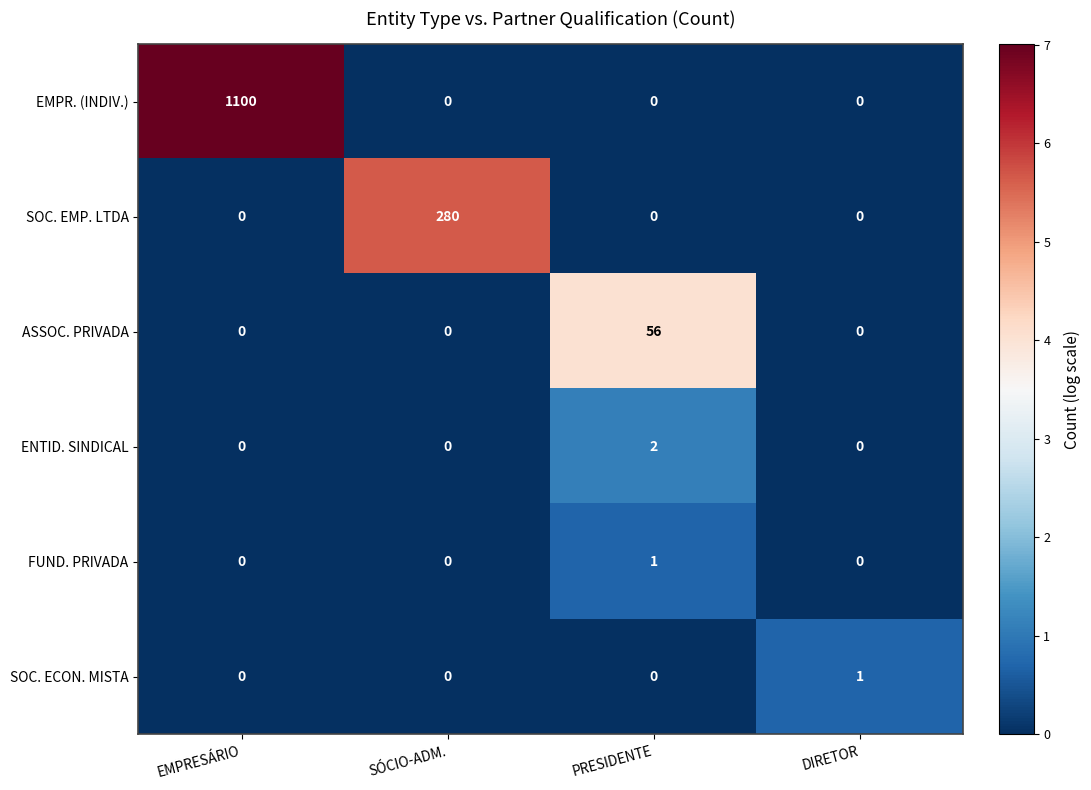

The value of SOC. EMP. LTDA at EMPRESÁRIO is 0. True or false?

True